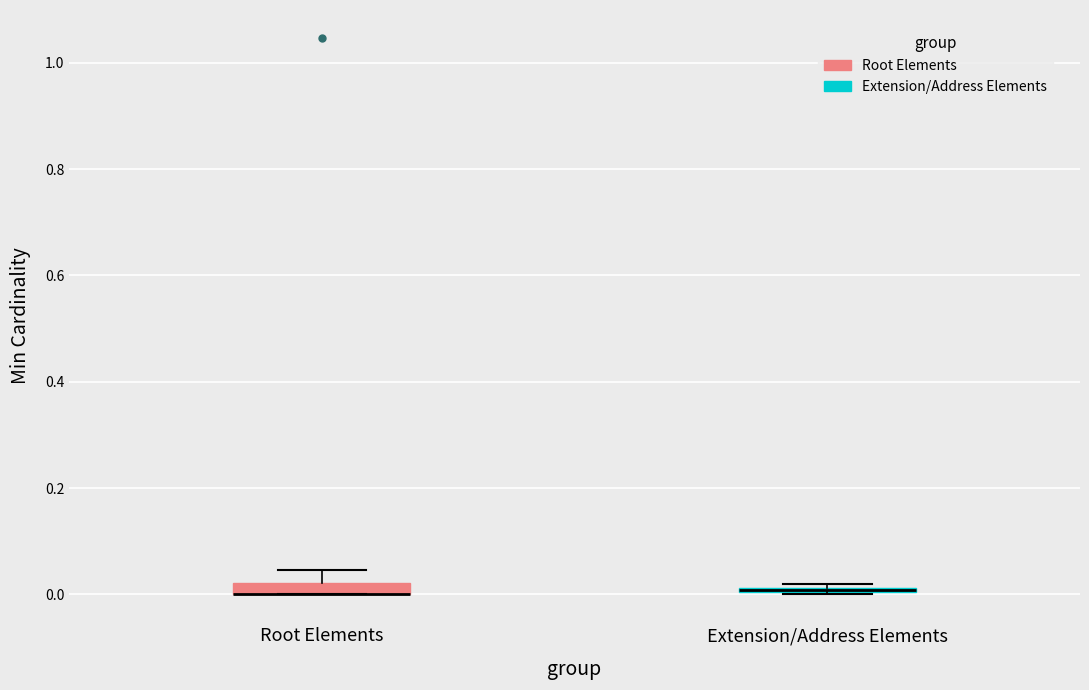

Where is the lower edge of the box for Extension/Address Elements on the y-axis? The values are not printed on the chart, so give them approximately, as read against the axis.

0.00